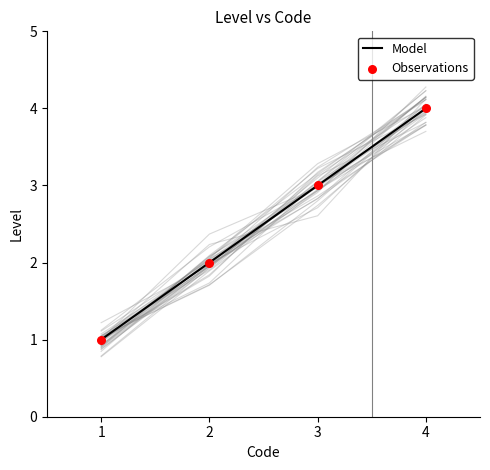

Which series reaches the minimum Y coordinate?

Model